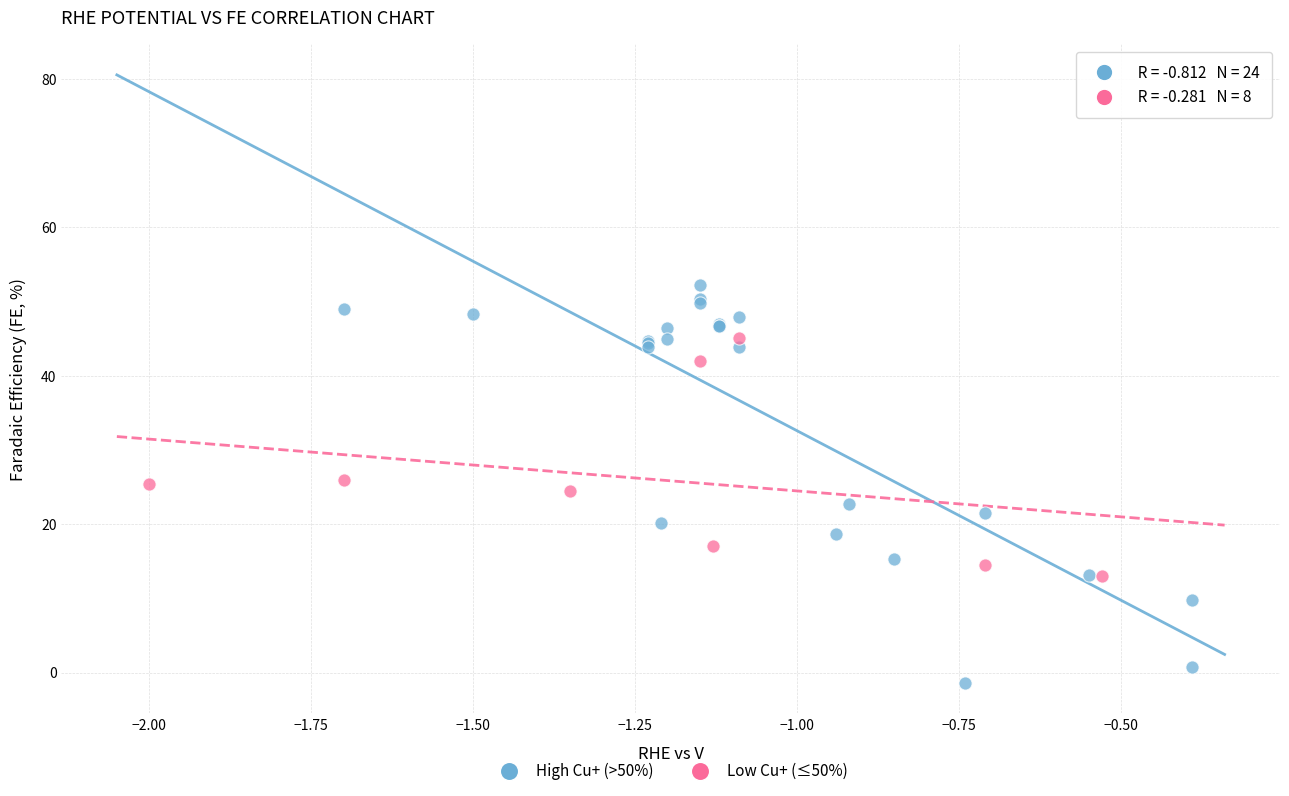

Which series reaches the maximum Y coordinate?

High Cu+ (>50%)